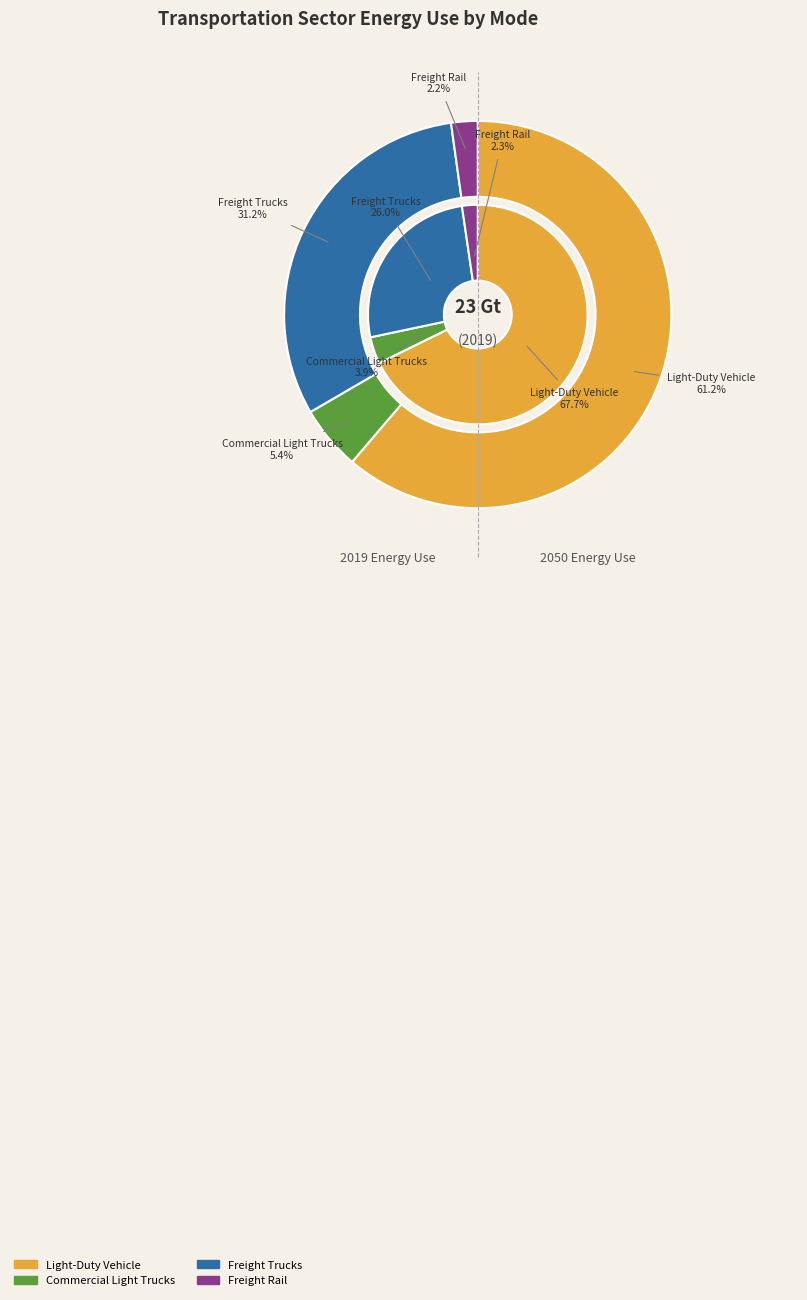

Is it true that values_2019 is 68% of the pie?

True